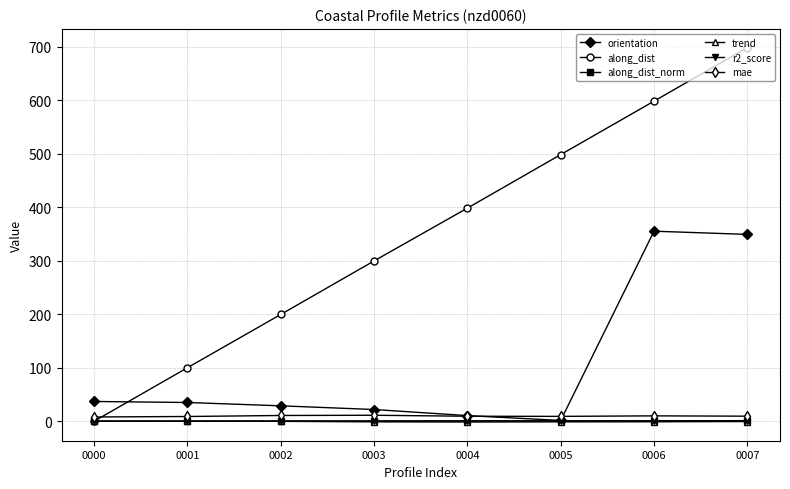

True or false: along_dist has more than 1 interior local peaks.

False